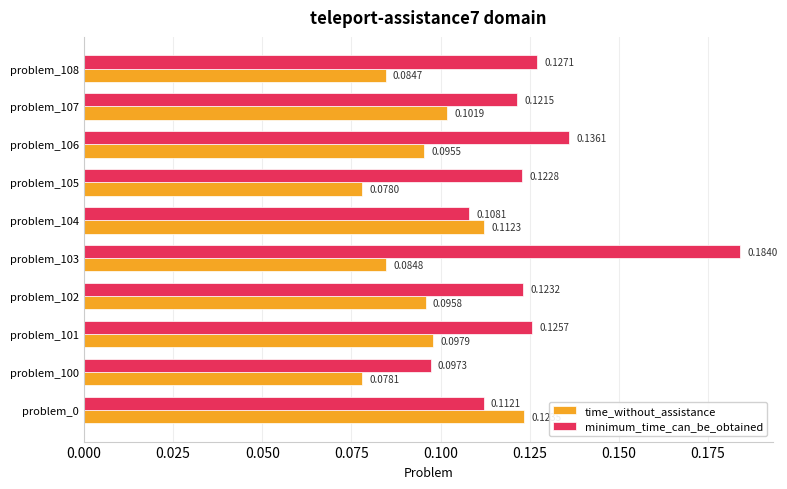

List the series in order of their peak value, highest first.

minimum_time_can_be_obtained, time_without_assistance